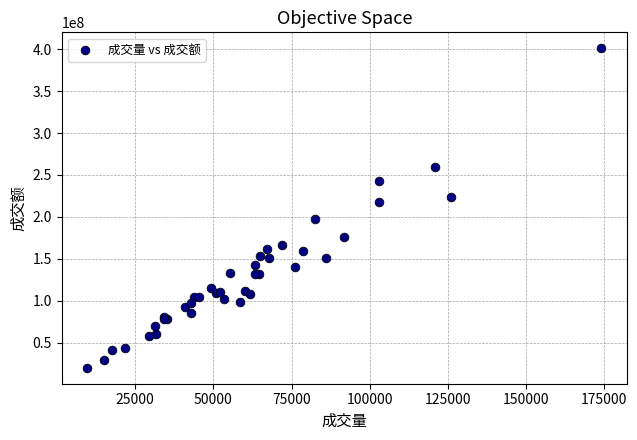

What Y value in the scatter plot is closest to 210490377?

217909665